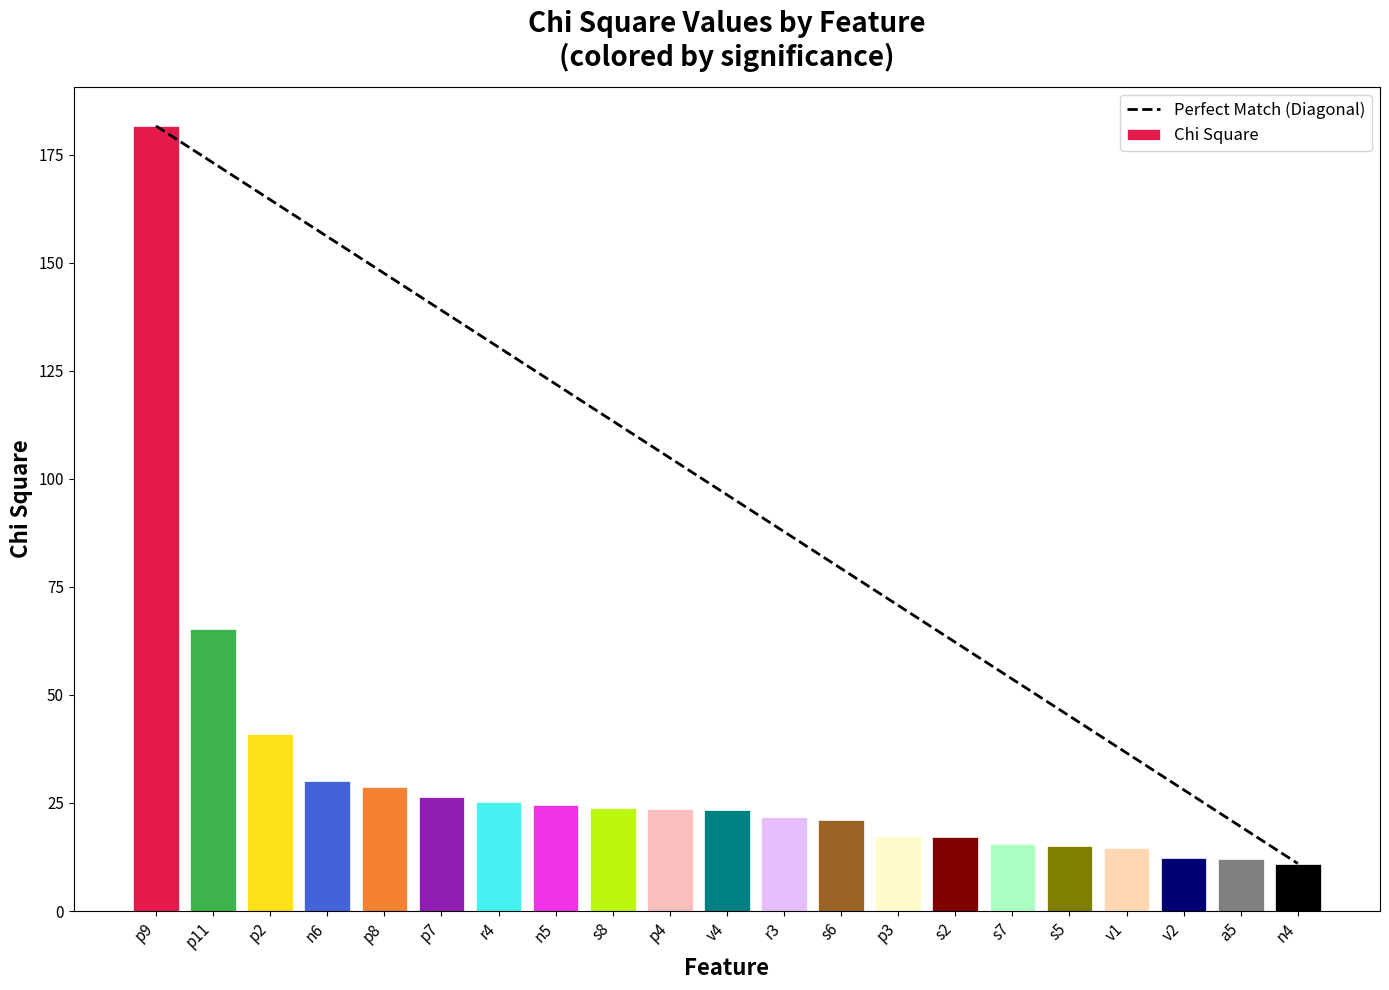

Which series changed the most between n5 and s8?

Perfect Match (Diagonal)